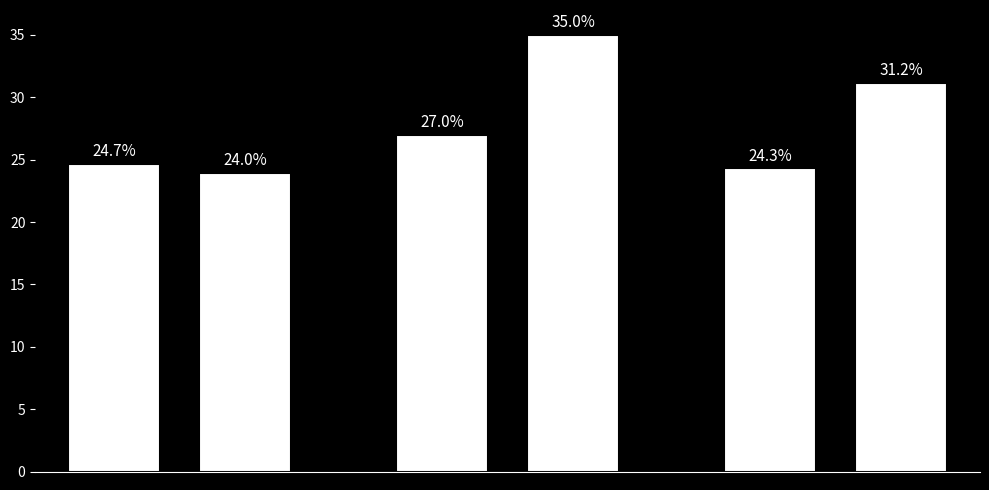

What is the smallest value displayed?

24.0